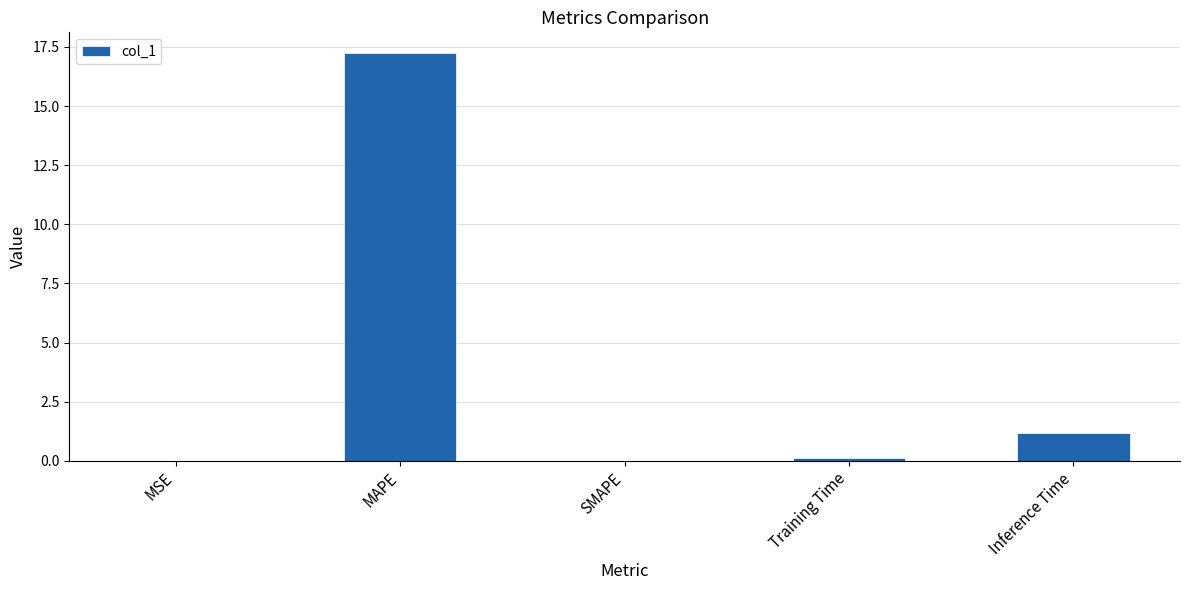

What is the average value?

3.7